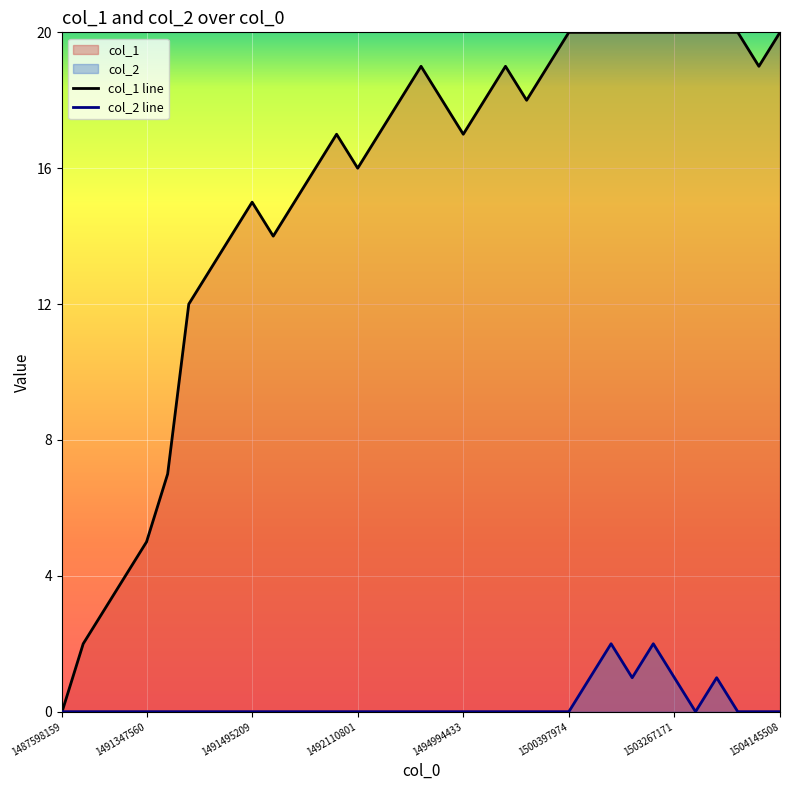

What is the difference between the highest and lowest values at 1500397974?

20